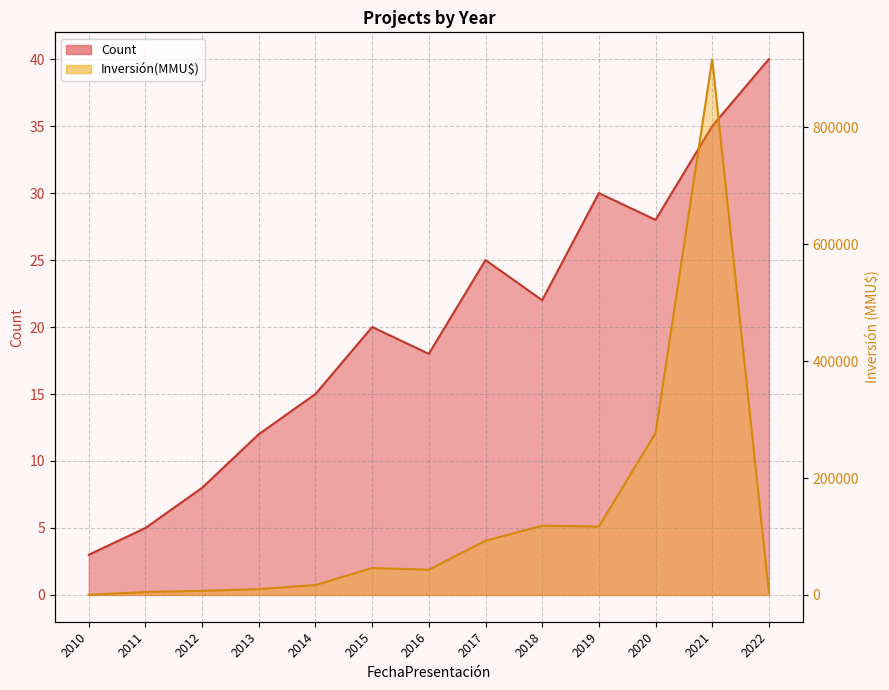

Rank the series by their maximum value, from highest to lowest.

Inversión(MMU$), Count